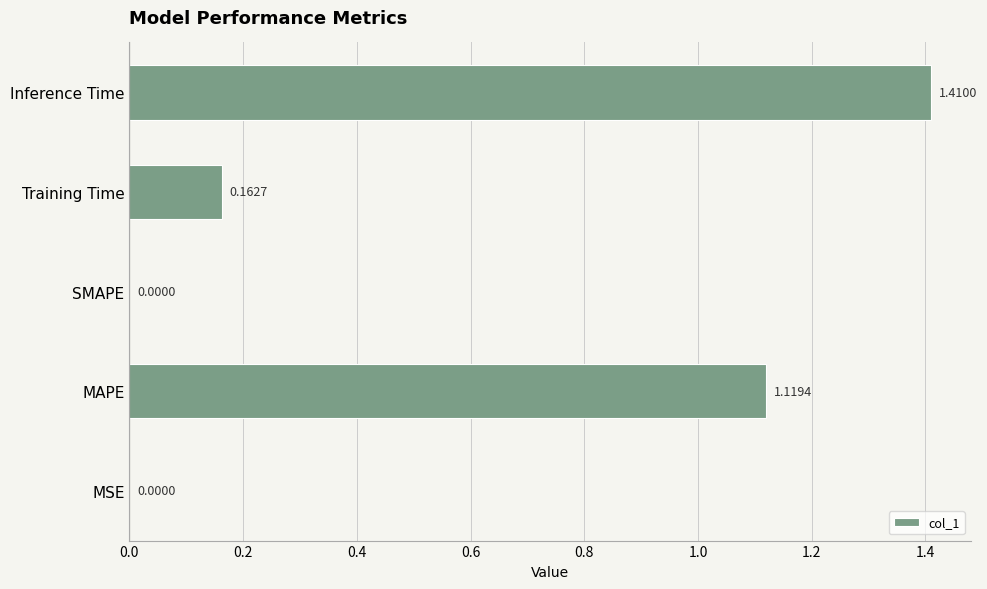

Between SMAPE and Inference Time, which is larger?

Inference Time